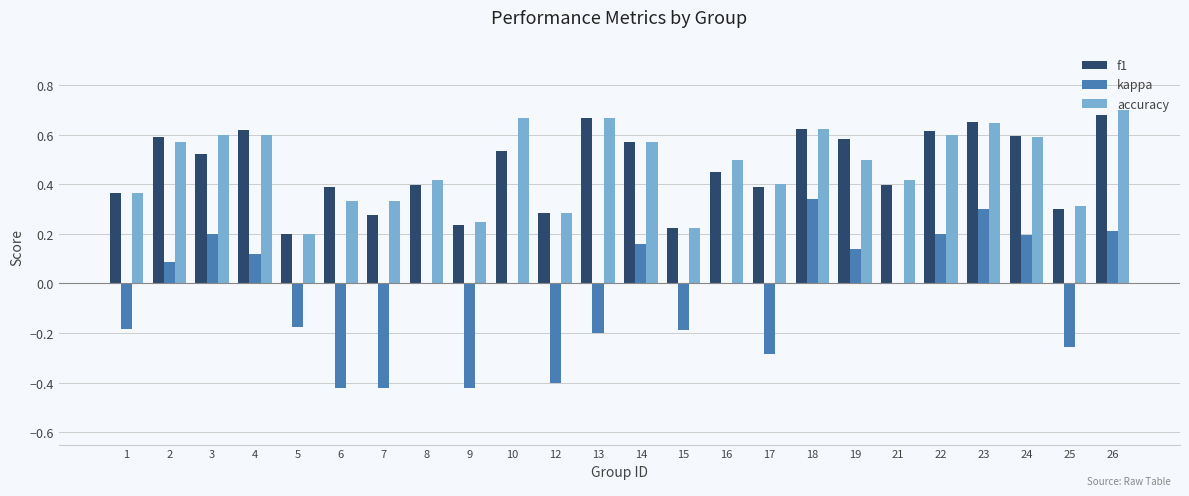

What is the sum of all f1 values?

11.2